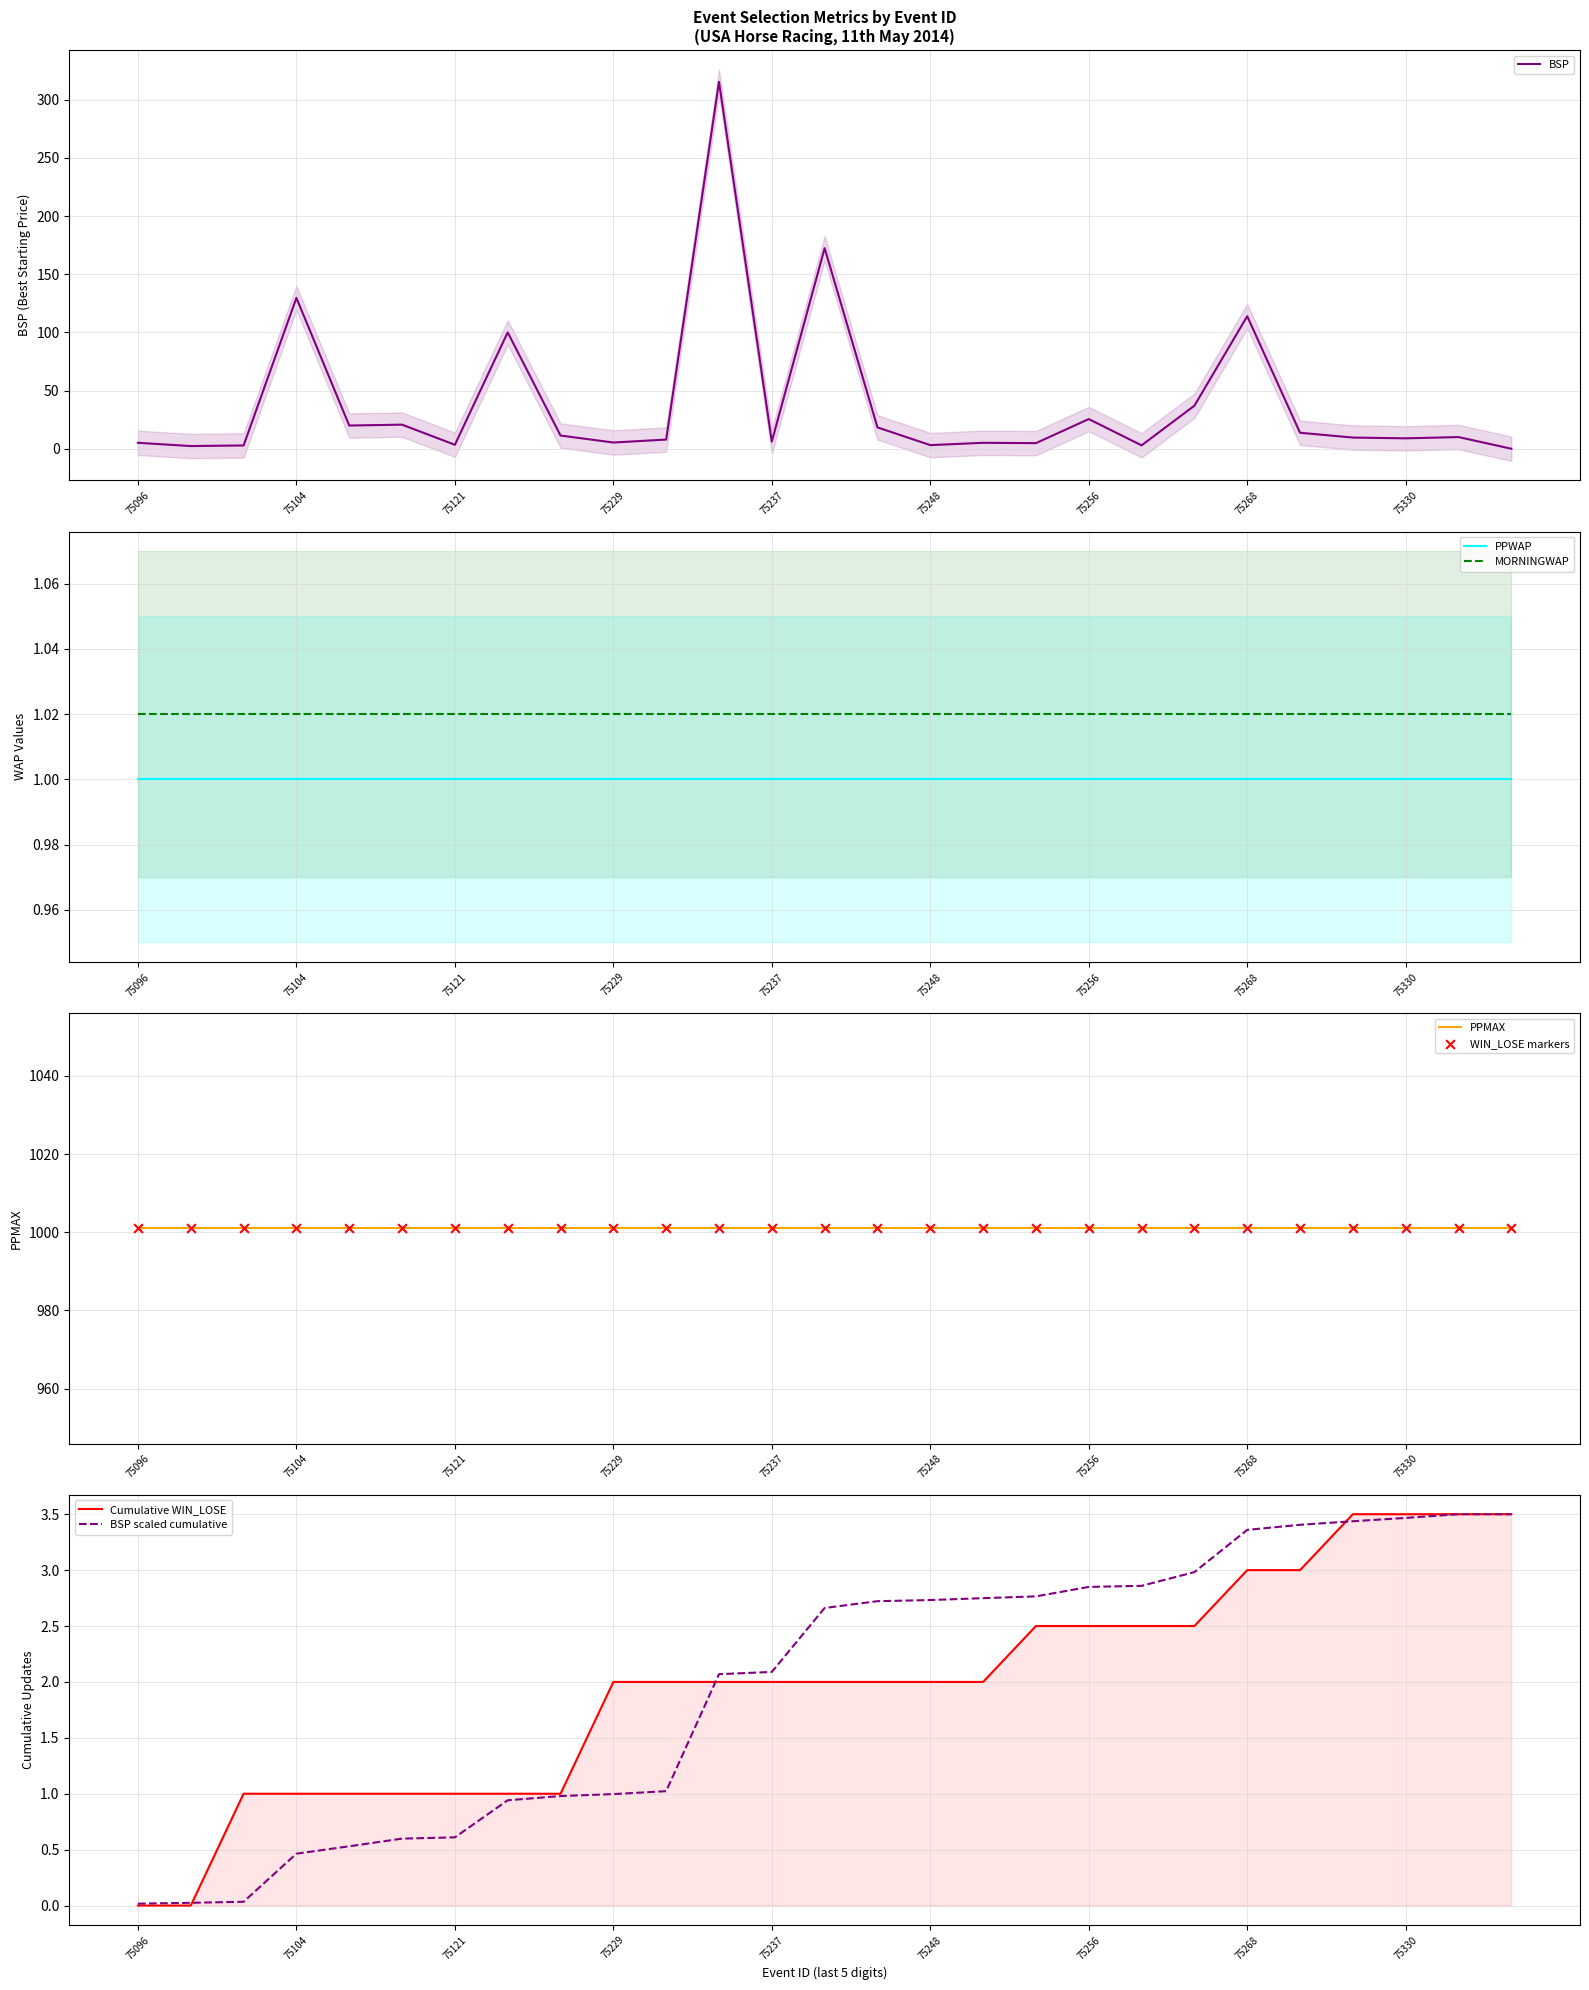

What is the maximum value for BSP?

315.4